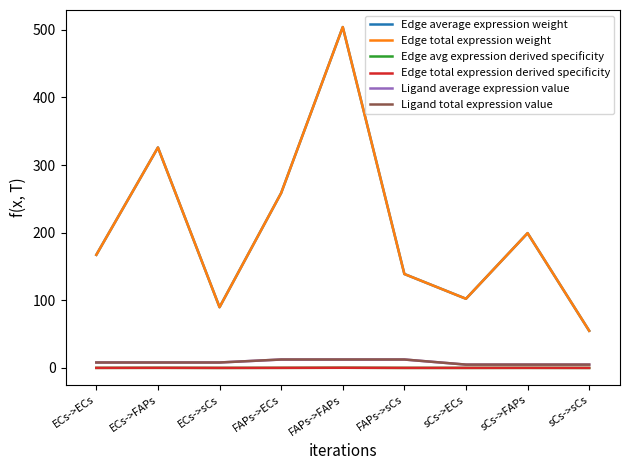

True or false: Edge total expression derived specificity and Ligand average expression value intersect in this chart.

False